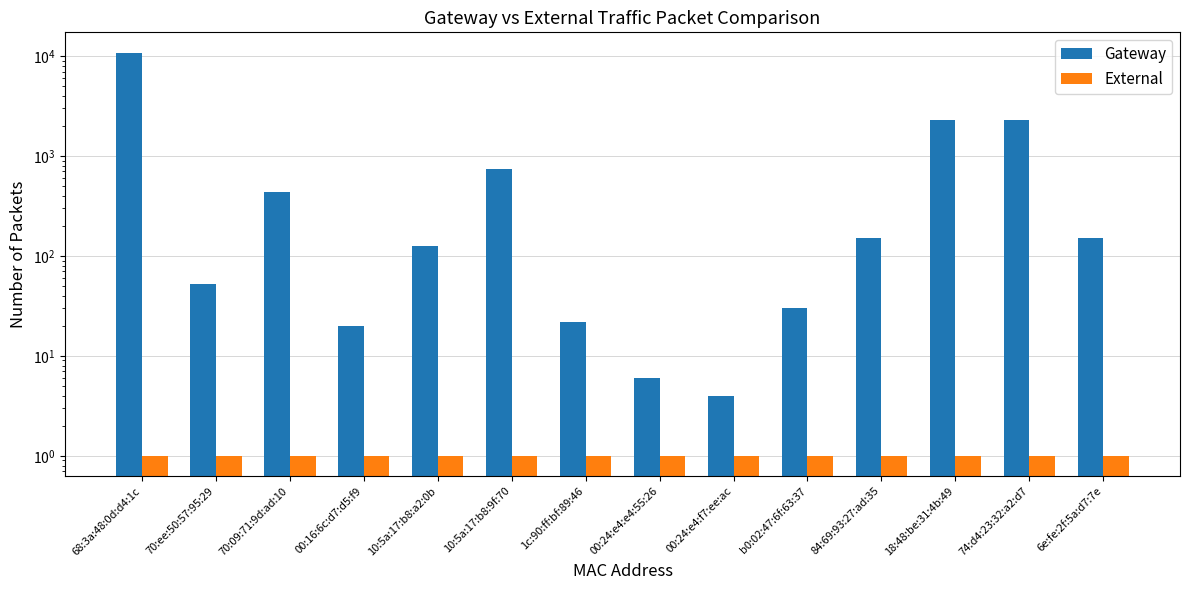

Reading left to right, list all the values displayed in this chart.

Gateway: 68:3a:48:0d:d4:1c=10854	70:ee:50:57:95:29=52	70:09:71:9d:ad:10=438	00:16:6c:d7:d5:f9=20	10:5a:17:b8:a2:0b=126	10:5a:17:b8:9f:70=736	1c:90:ff:bf:89:46=22	00:24:e4:e4:55:26=6	00:24:e4:f7:ee:ac=4	b0:02:47:6f:63:37=30	84:69:93:27:ad:35=152	18:48:be:31:4b:49=2280	74:d4:23:32:a2:d7=2284	6e:fe:2f:5a:d7:7e=152
External: 68:3a:48:0d:d4:1c=1	70:ee:50:57:95:29=1	70:09:71:9d:ad:10=1	00:16:6c:d7:d5:f9=1	10:5a:17:b8:a2:0b=1	10:5a:17:b8:9f:70=1	1c:90:ff:bf:89:46=1	00:24:e4:e4:55:26=1	00:24:e4:f7:ee:ac=1	b0:02:47:6f:63:37=1	84:69:93:27:ad:35=1	18:48:be:31:4b:49=1	74:d4:23:32:a2:d7=1	6e:fe:2f:5a:d7:7e=1